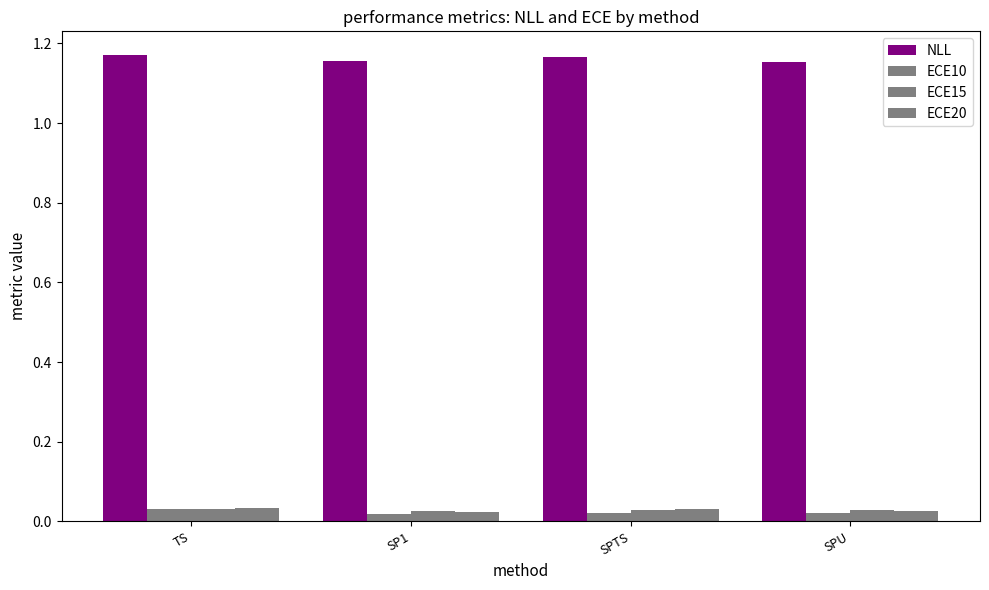

What is the label of the 3rd bar from the left?

SPTS